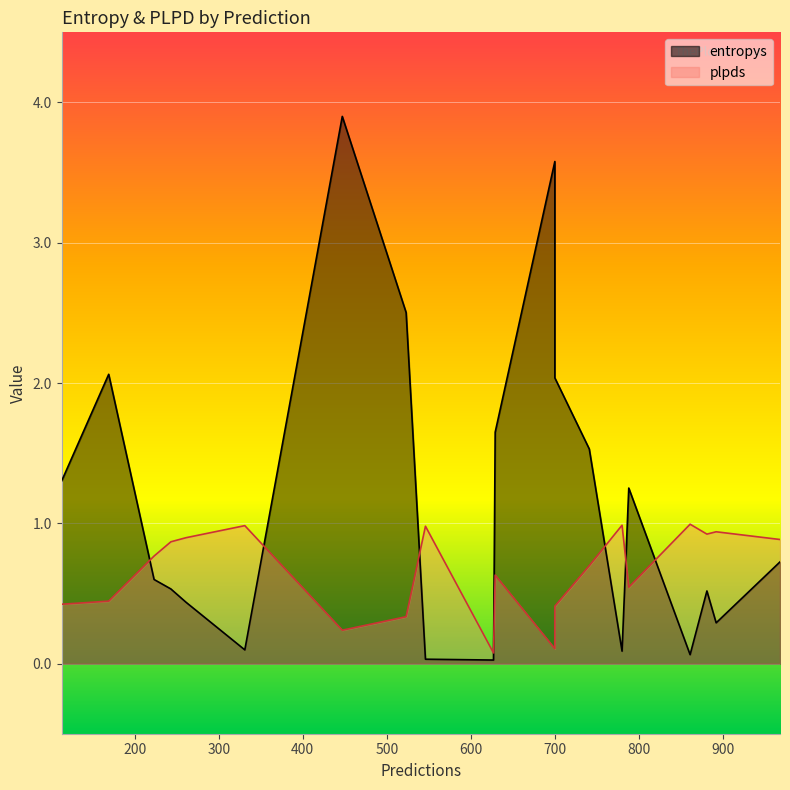

Reading right to left, list all the values displayed in this chart.

entropys: 780=0.1	447=3.9	861=0.1	261=0.4	881=0.5	113=1.3	331=0.1	741=1.5	169=2.1	892=0.3	243=0.5	968=0.7	700=2.0	700=3.6	223=0.6	546=0.0	629=1.6	788=1.3	523=2.5	627=0.0
plpds: 780=1.0	447=0.2	861=1.0	261=0.9	881=0.9	113=0.4	331=1.0	741=0.7	169=0.4	892=0.9	243=0.9	968=0.9	700=0.4	700=0.1	223=0.8	546=1.0	629=0.6	788=0.5	523=0.3	627=0.1